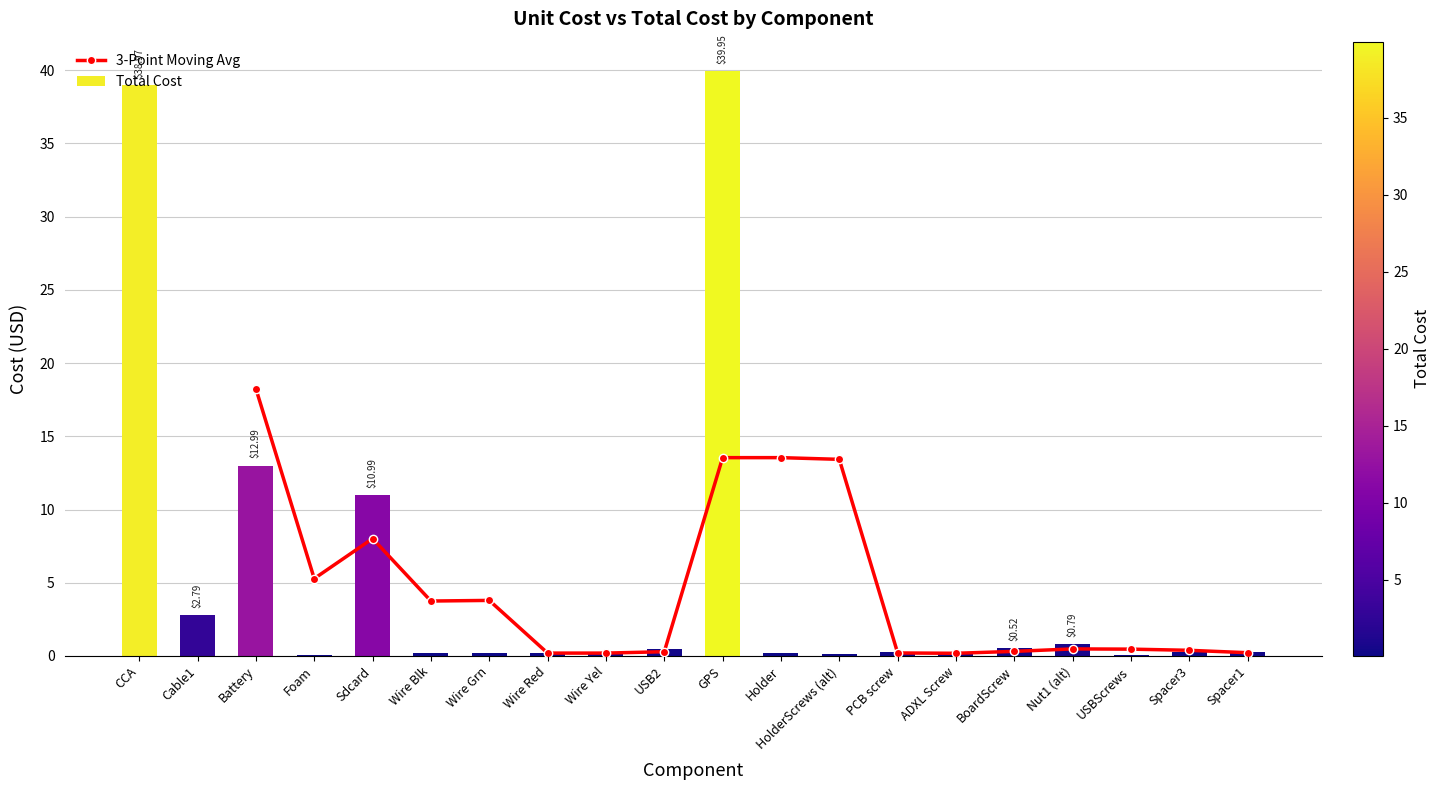

Reading right to left, list all the values displayed in this chart.

0.3	0.3	0.1	0.8	0.5	0.1	0.3	0.1	0.2	40.0	0.5	0.2	0.2	0.2	0.2	11.0	0.1	13.0	2.8	39.0